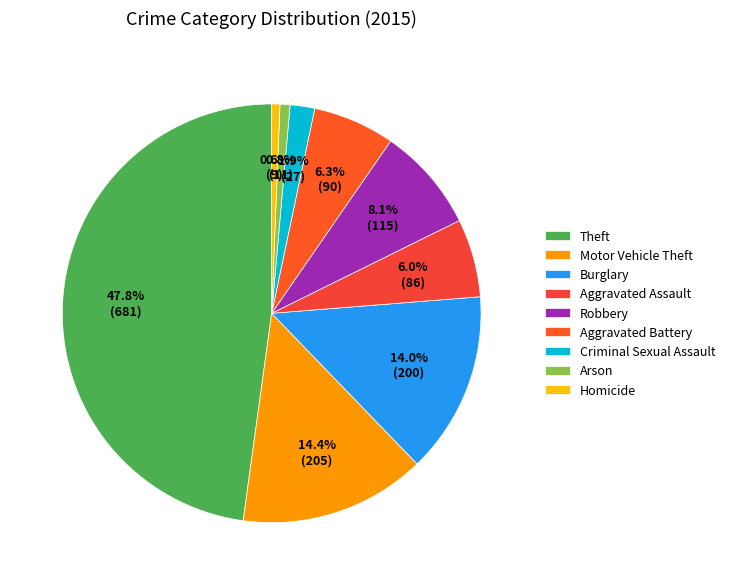

What is the ratio of the value at Burglary to the value at Theft?

0.3